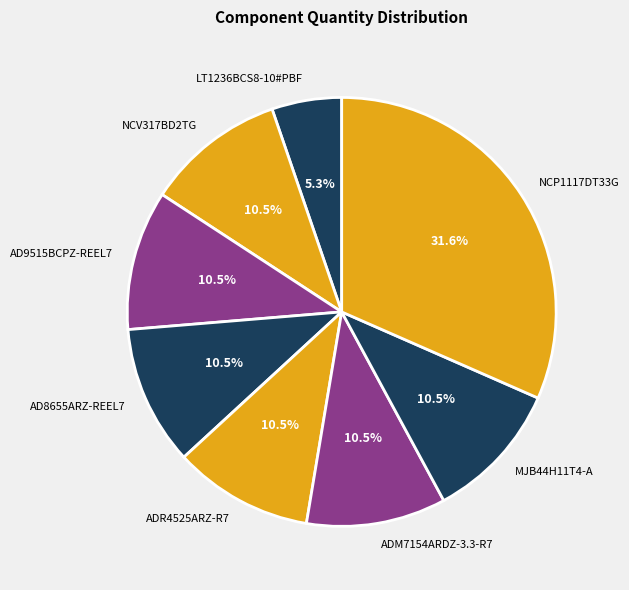

Is AD8655ARZ-REEL7 the majority of the pie?

No